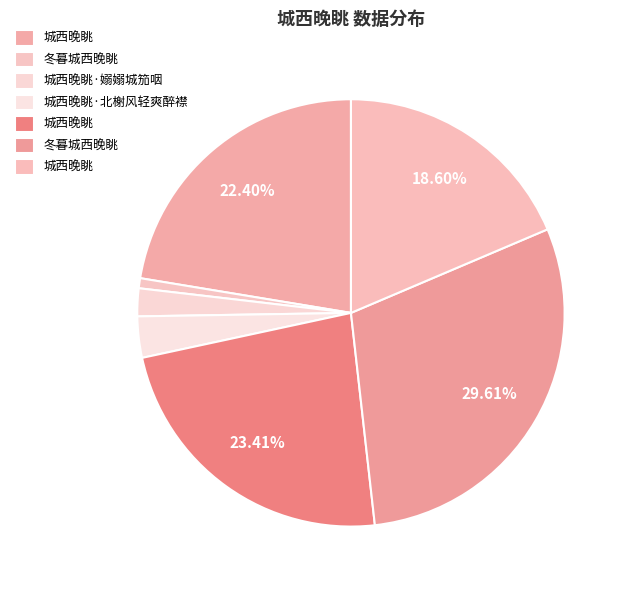

To the nearest percent, what is the difference between the largest and smallest slice percentages?

29%